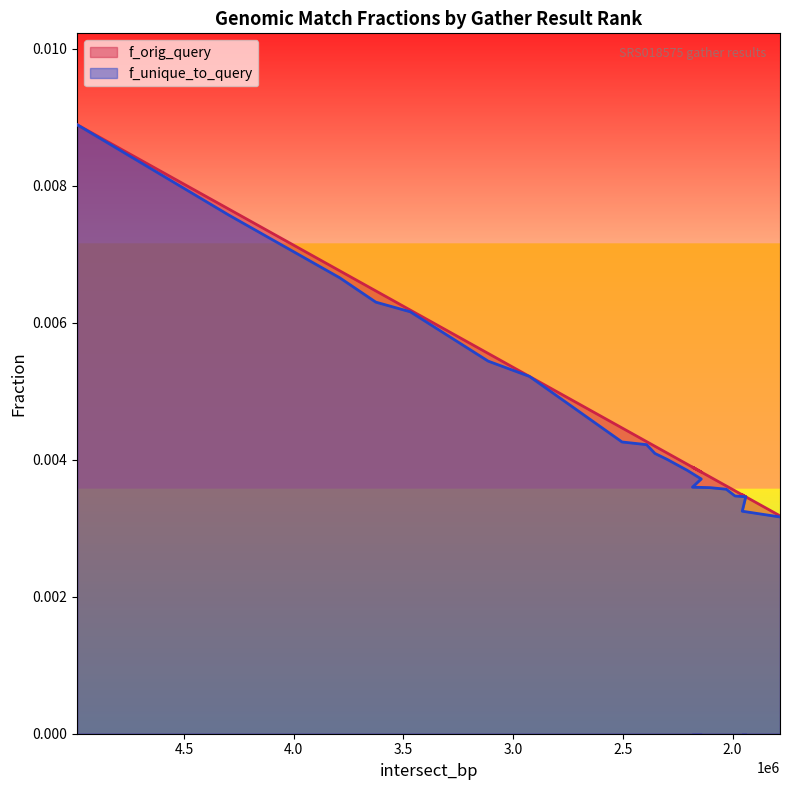

True or false: f_unique_to_query and f_orig_query intersect in this chart.

False